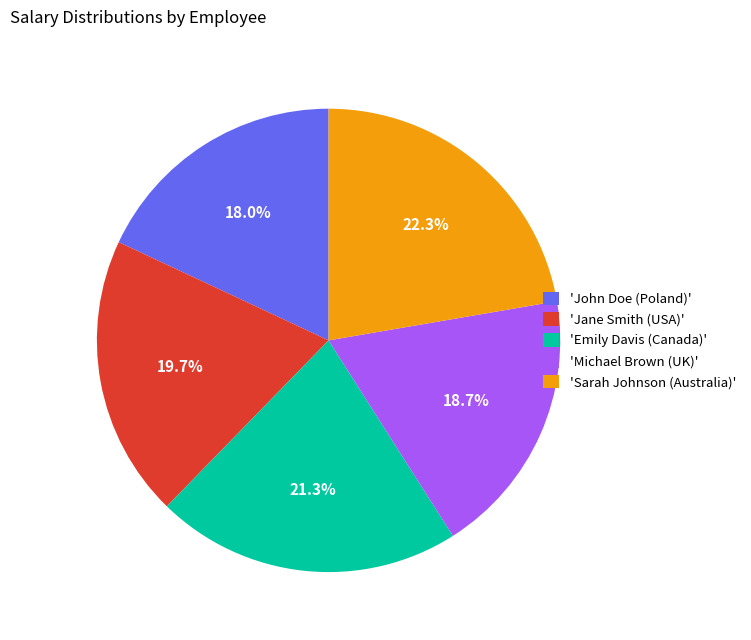

What is the smallest slice in the pie chart?

'John Doe (Poland)'